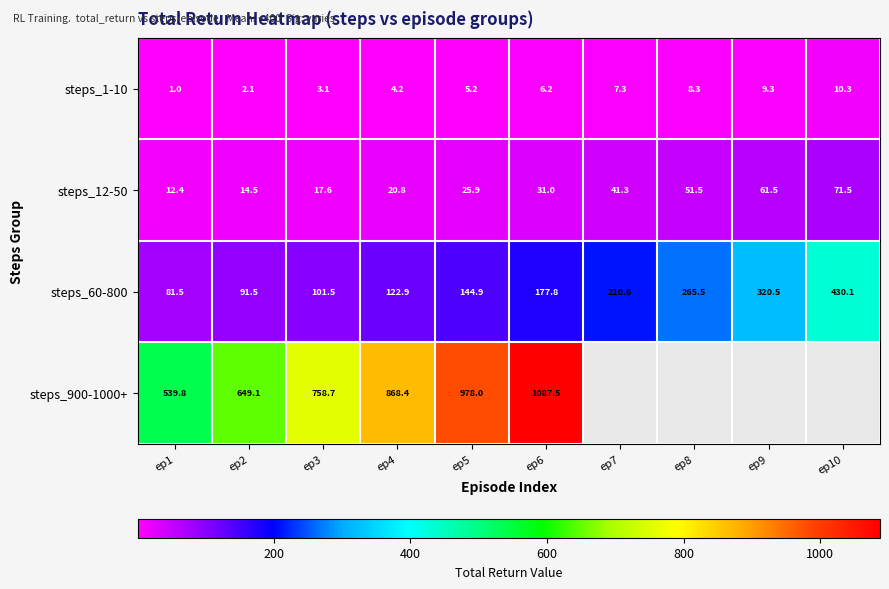

List the labels in order of steps_1-10 value, largest first.

ep10, ep9, ep8, ep7, ep6, ep5, ep4, ep3, ep2, ep1